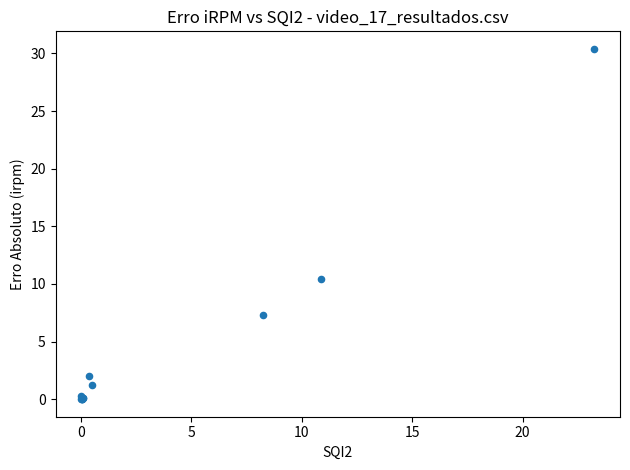

What Y value in the scatter plot is closest to 15?

10.4